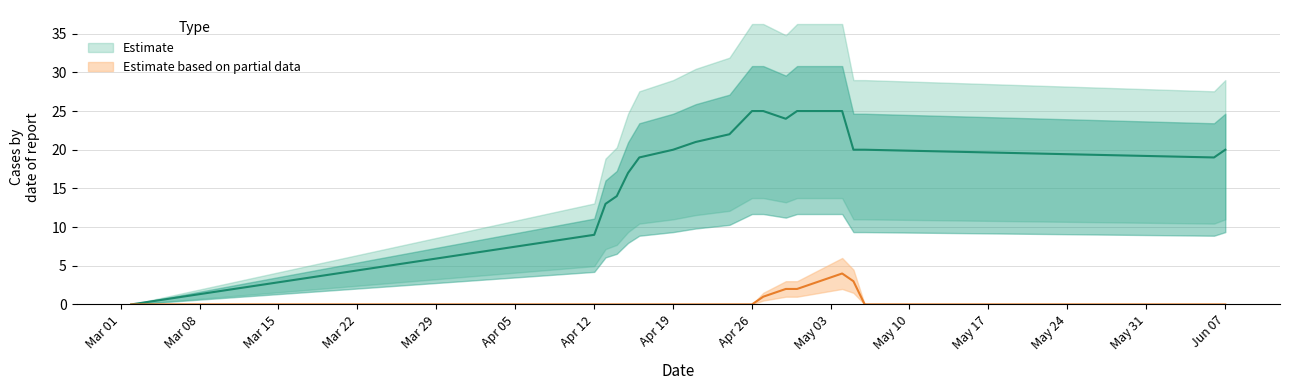

The col_2 series shows 2 at Mar 22. True or false?

False